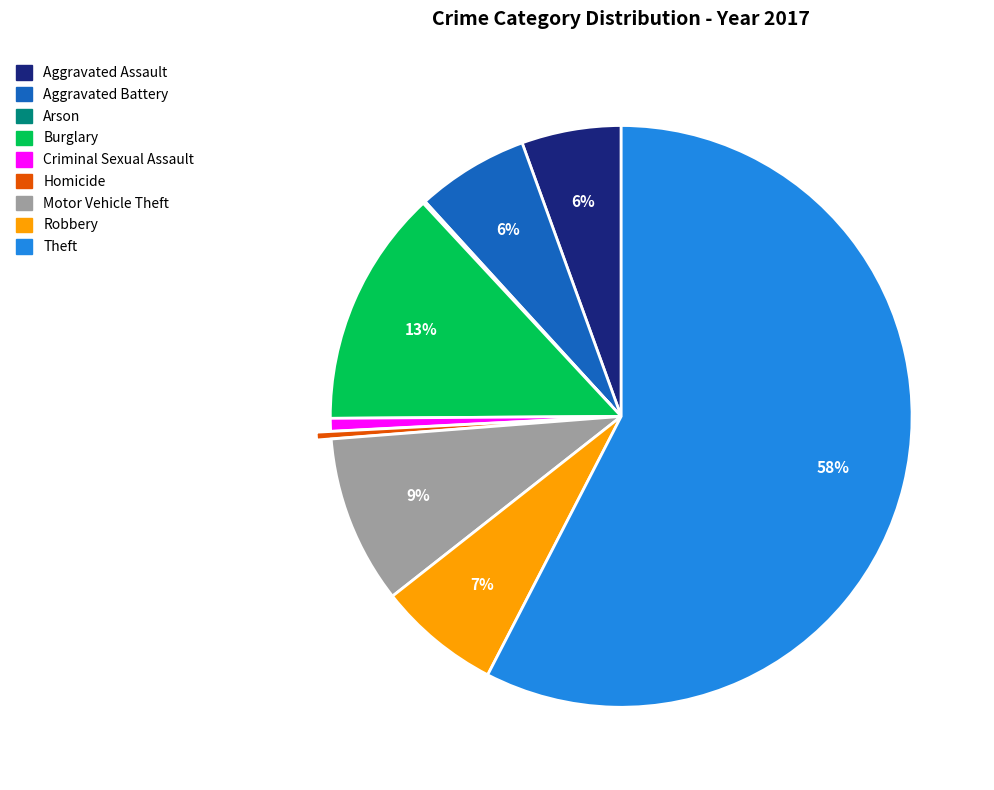

To the nearest percent, what is the average slice percentage?

11%